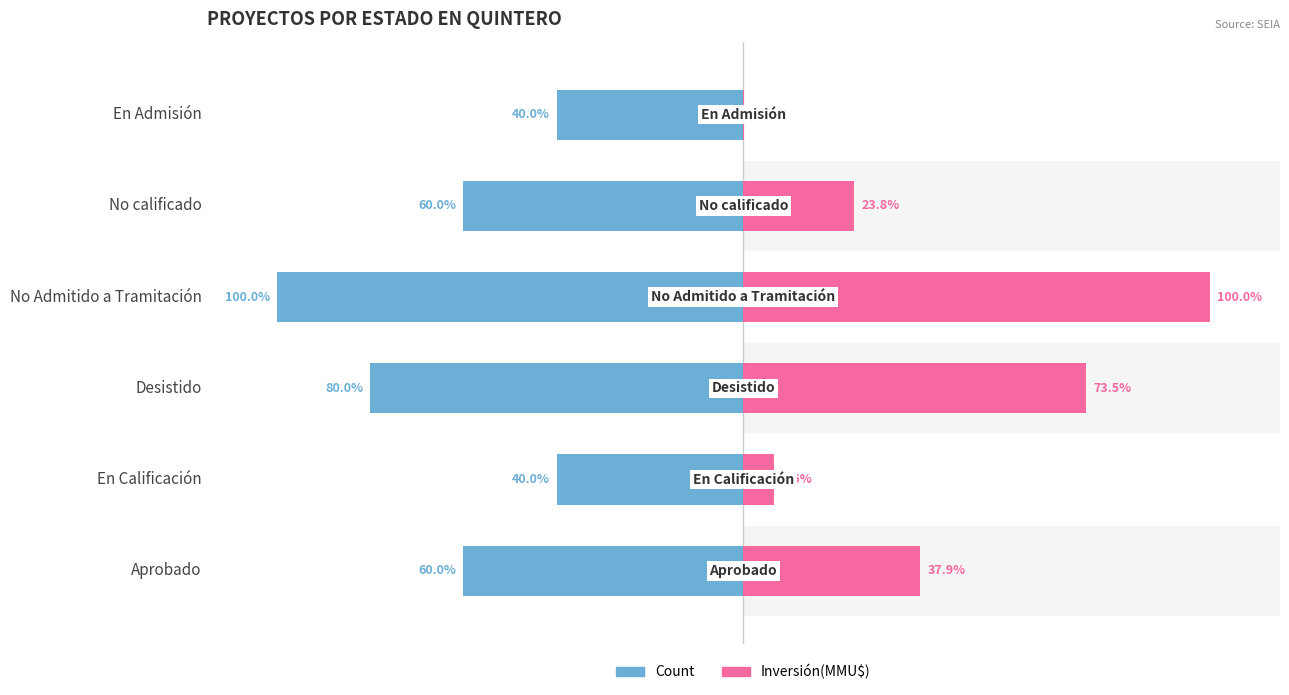

At En Admisión, list the series in order from largest to smallest.

Inversión(MMU$), Count